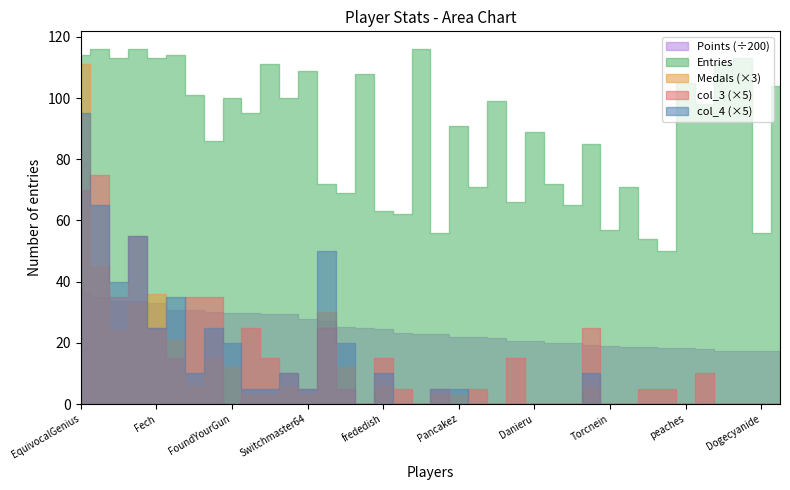

True or false: Entries and Medals intersect in this chart.

False